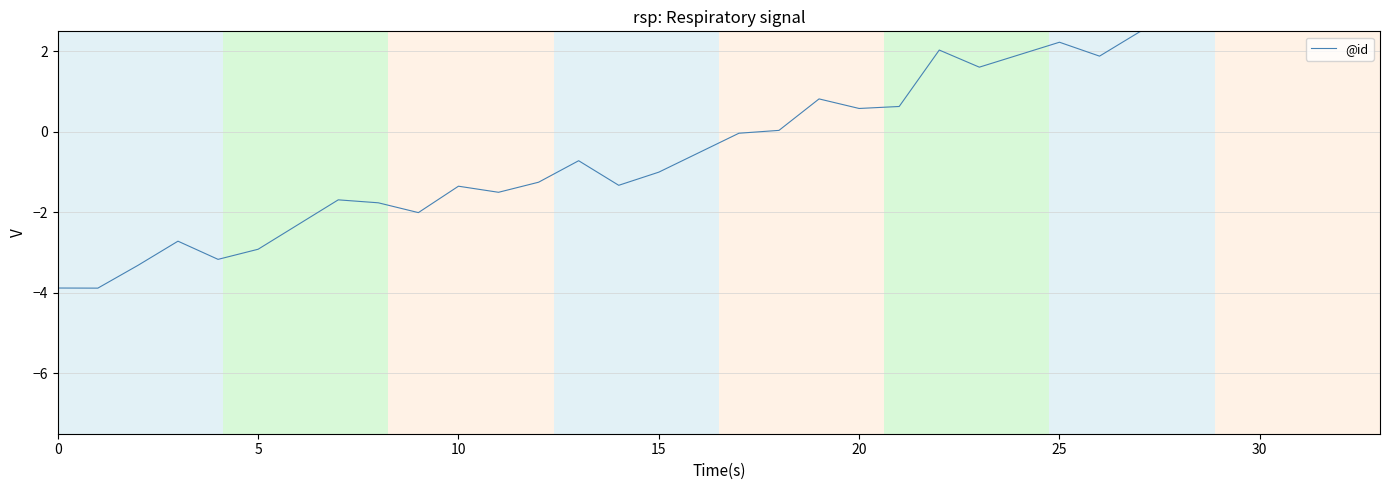

What is the difference between the maximum and minimum values?

8.0